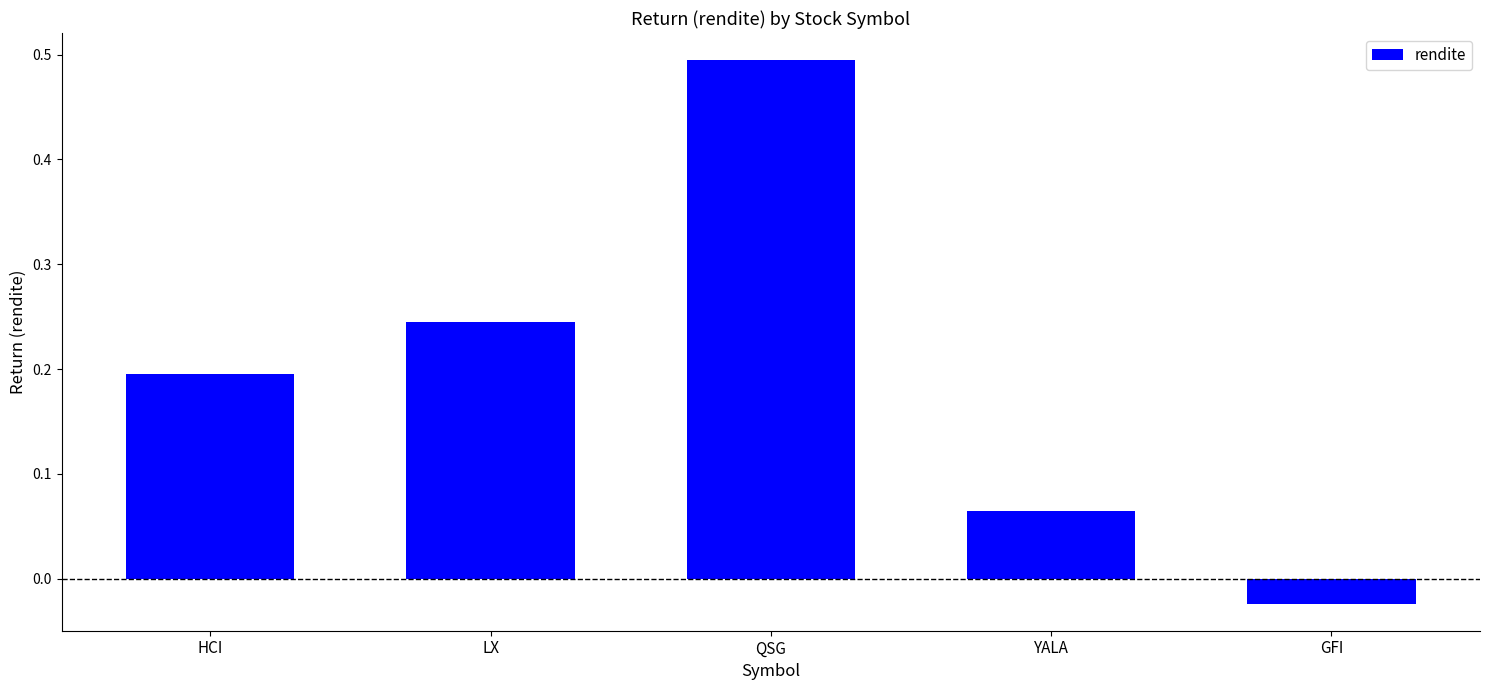

Rank the categories by value from lowest to highest.

GFI, YALA, HCI, LX, QSG